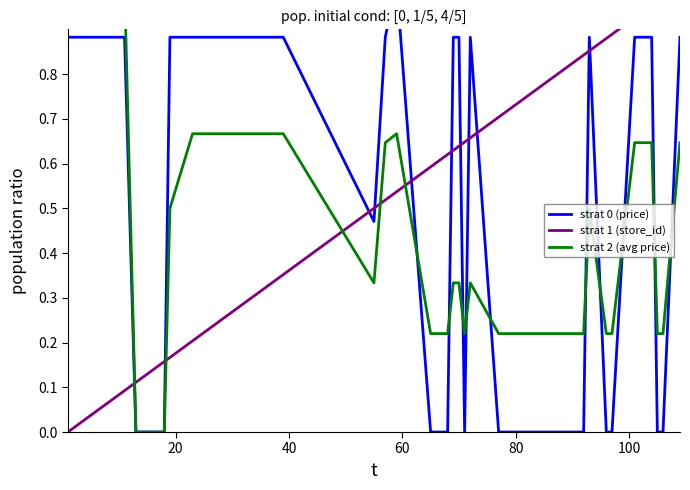

The value of strat 1 (store_id) at 33 is 0.5. True or false?

False